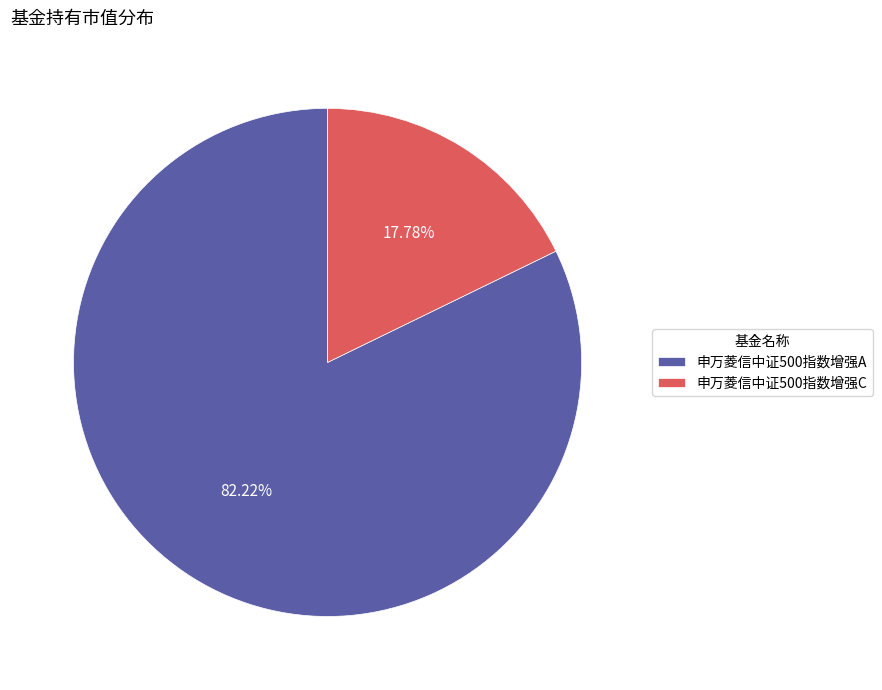

True or false: 申万菱信中证500指数增强C accounts for 18% of the total.

True